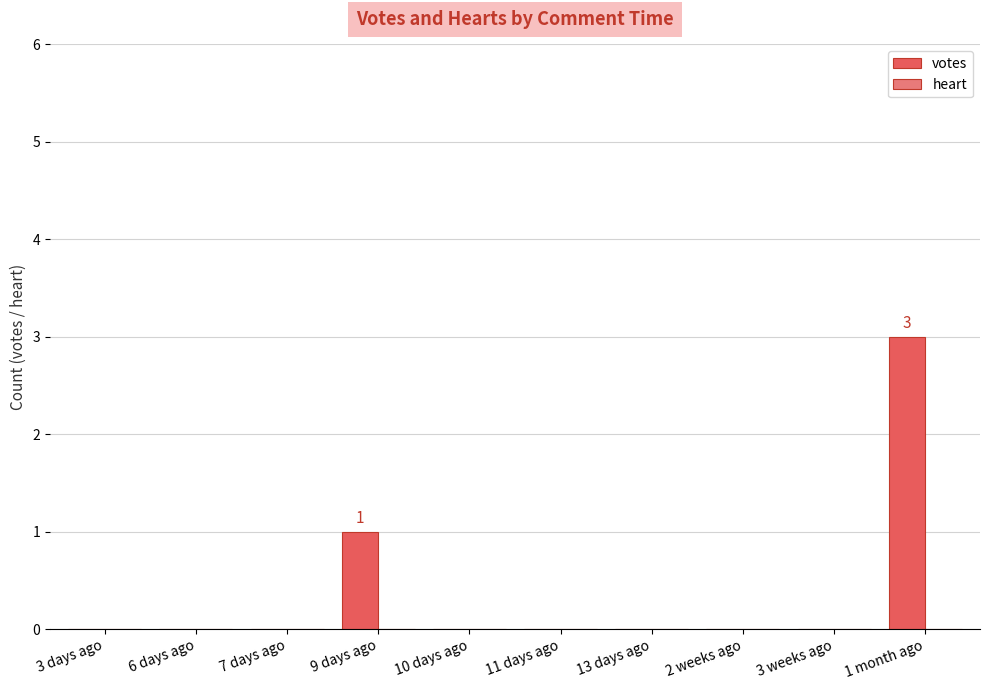

How many data points does each series have?

10